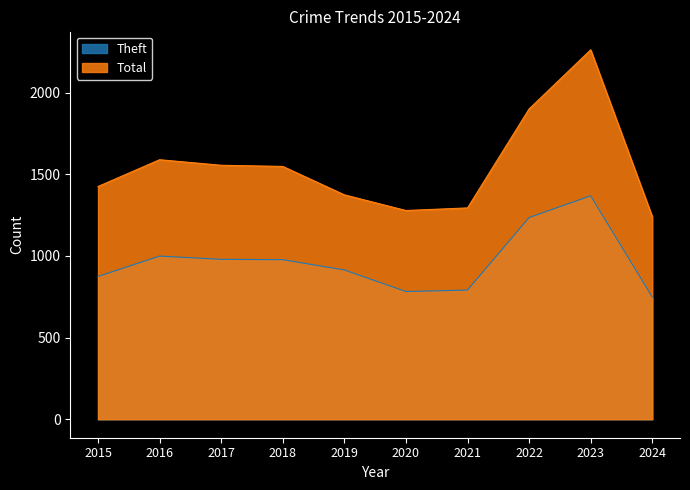

In Theft, how many points are higher than both neighbors (excluding endpoints)?

2